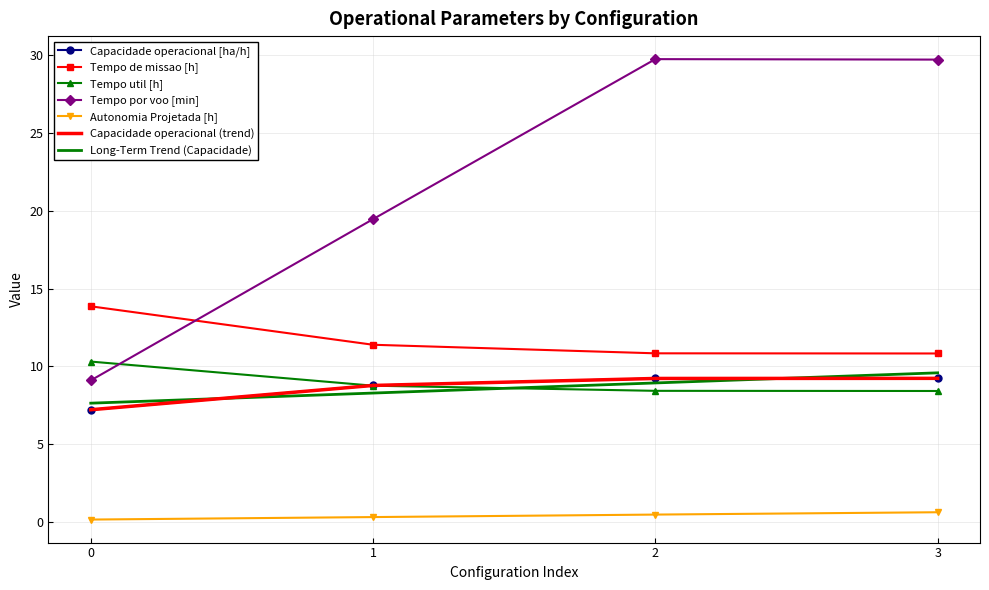

Read the Tempo de missao [h] value at 1.

11.4